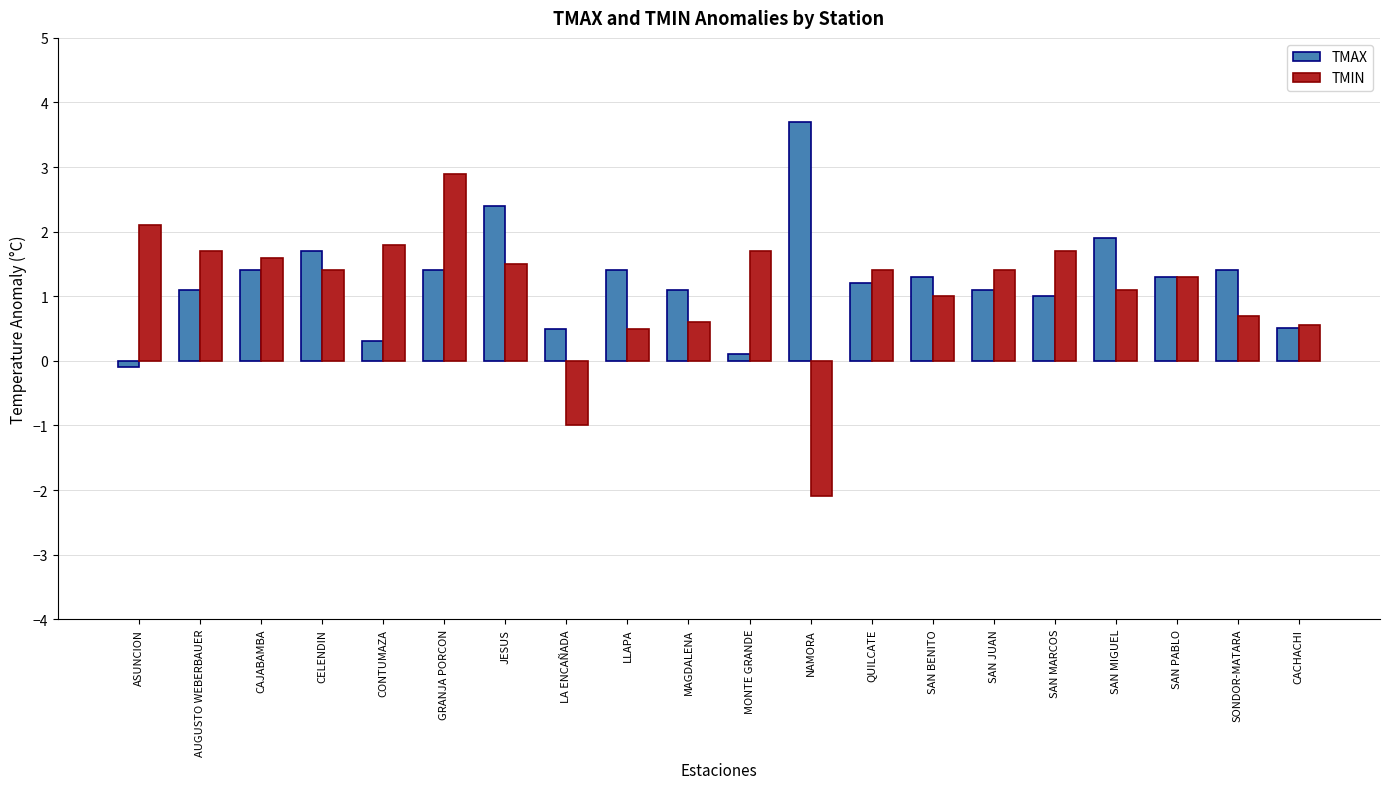

What is the value of the TMAX bar at the 16th from the left?

1.0